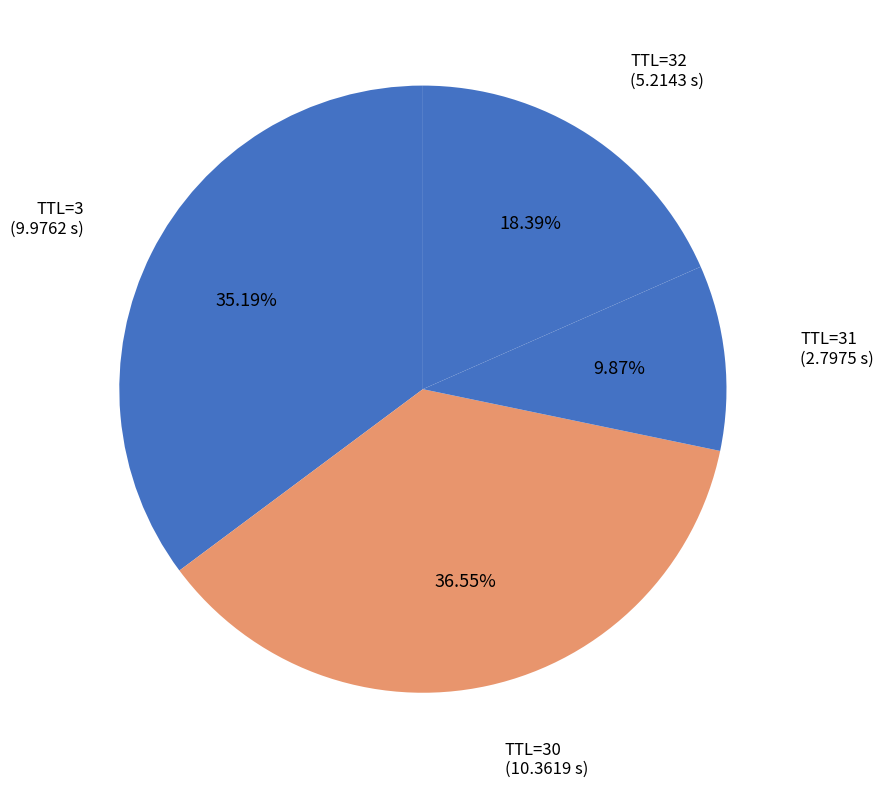

Does TTL=32 represent more than half of the total?

No